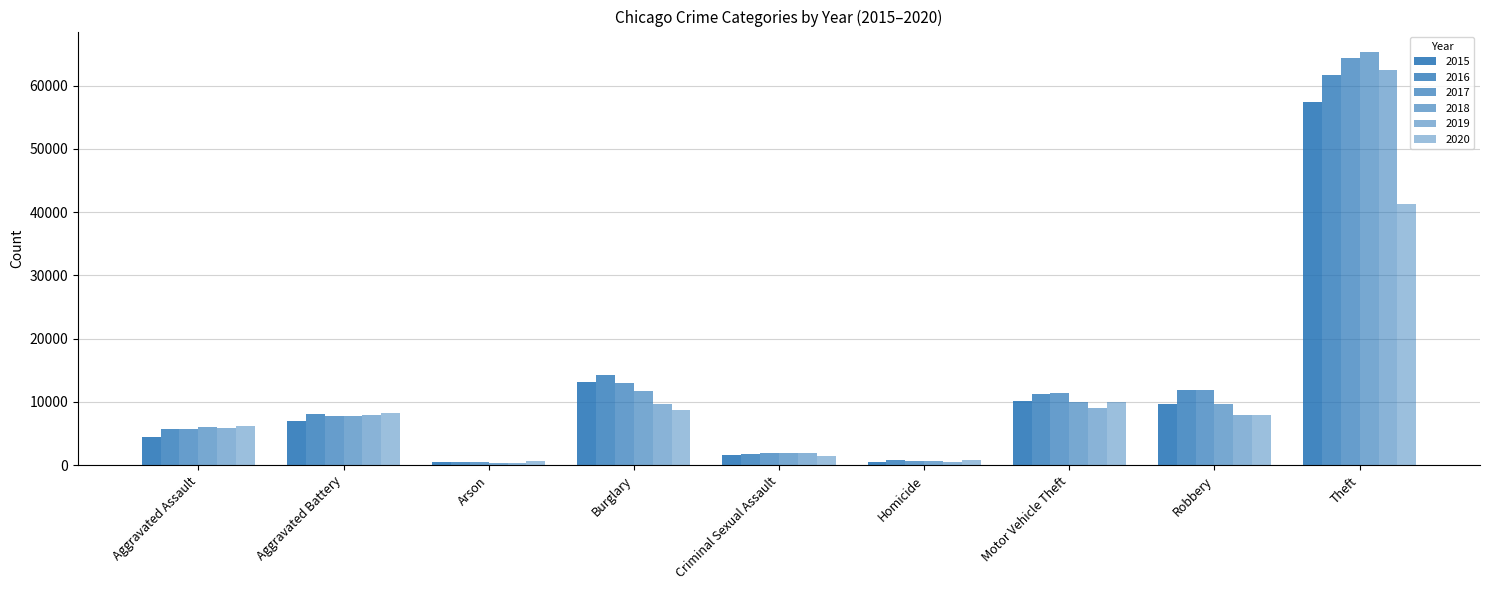

How many series are shown in this chart?

6